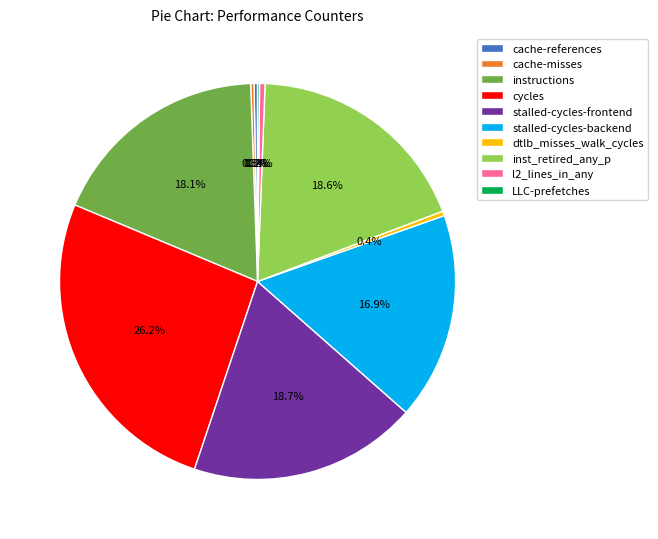

What percentage is NOT represented by dtlb_misses_walk_cycles?

99.6%